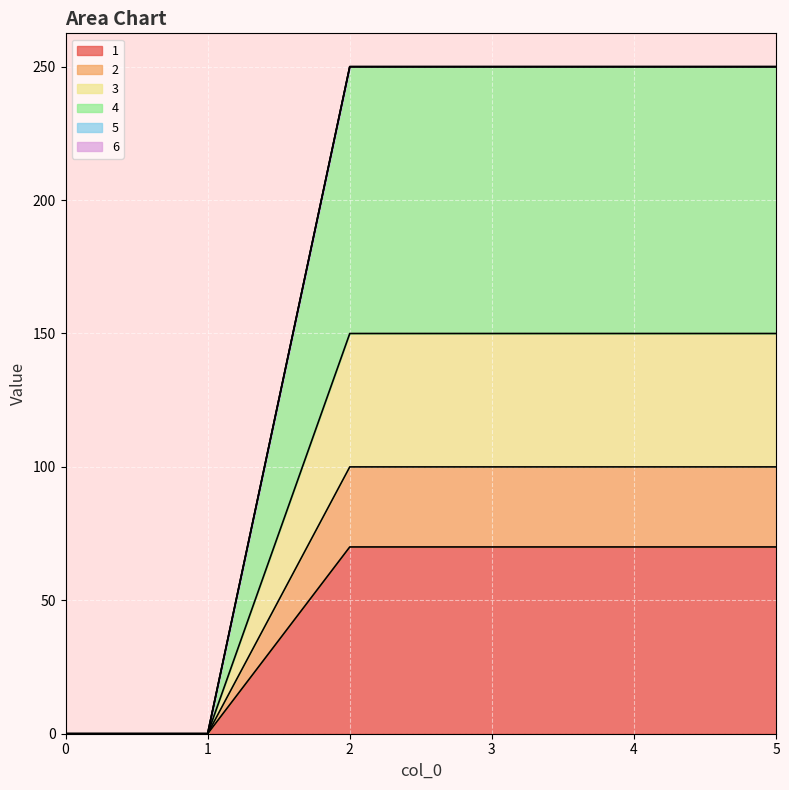

True or false: 3 and 1 cross at least once.

False